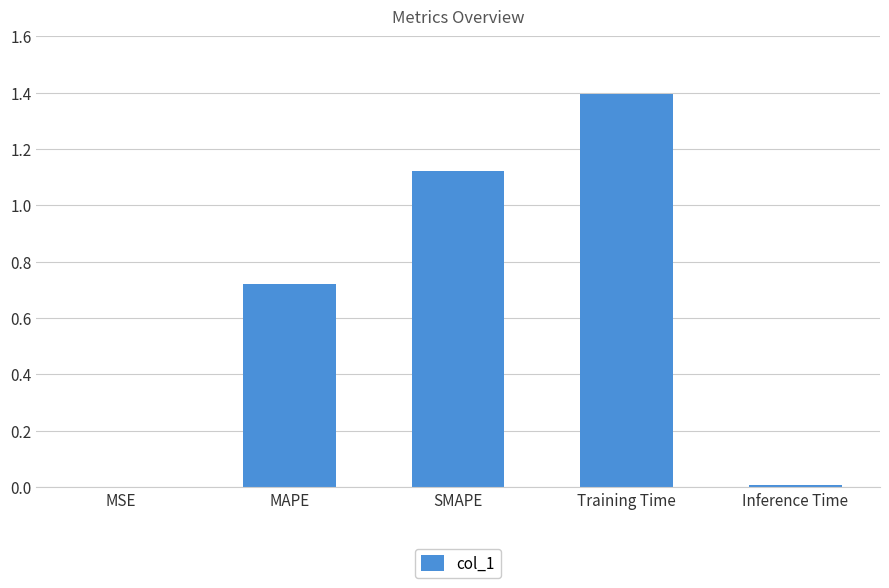

What is the sum of all values?

3.2